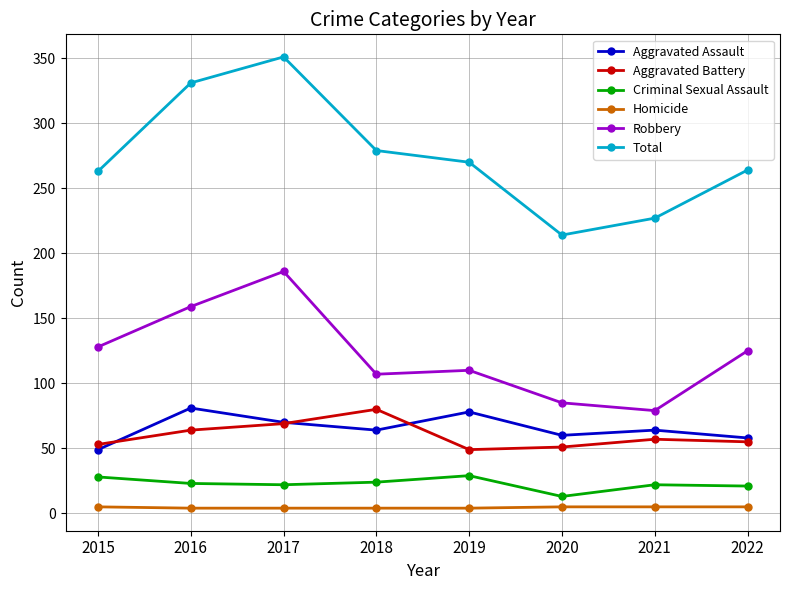

The value of Aggravated Battery at 2017 is 108. True or false?

False